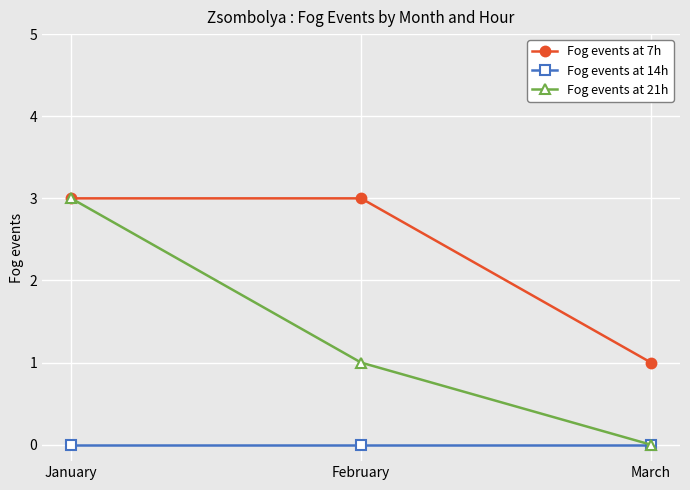

At which label does Fog events at 21h first exceed 1?

January